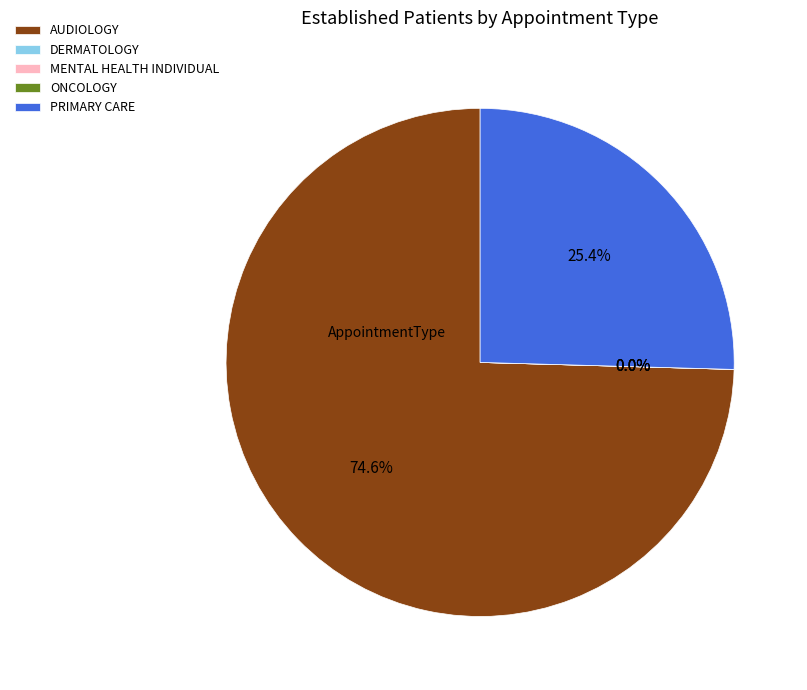

Rank the categories by value from highest to lowest.

AUDIOLOGY, PRIMARY CARE, DERMATOLOGY, MENTAL HEALTH INDIVIDUAL, ONCOLOGY